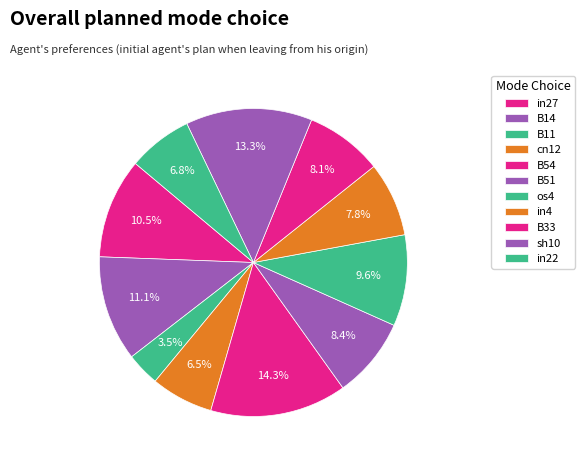

Count the number of slices in the pie.

11